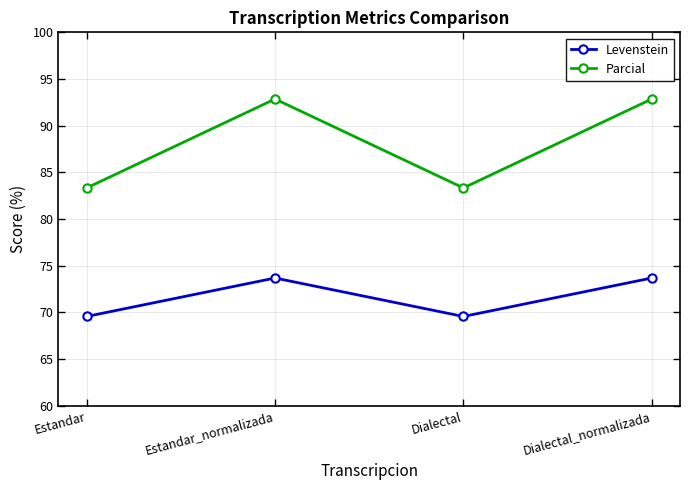

What is the label of the 3rd point from the right?

Estandar_normalizada